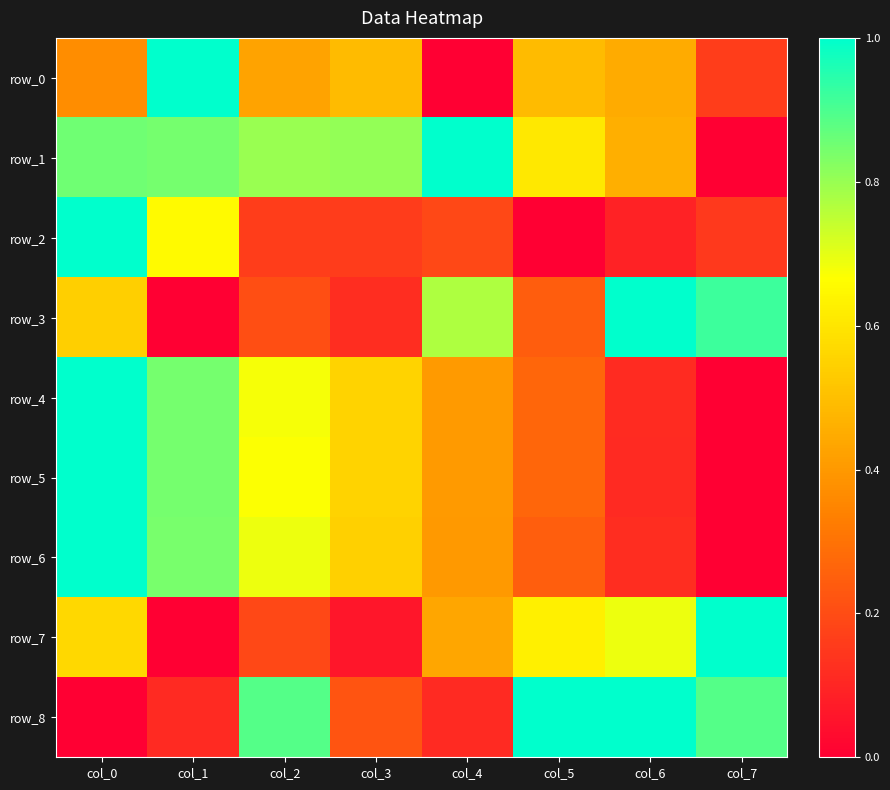

List the series in order of their peak value, lowest first.

row_0, row_1, row_2, row_3, row_4, row_5, row_6, row_7, row_8